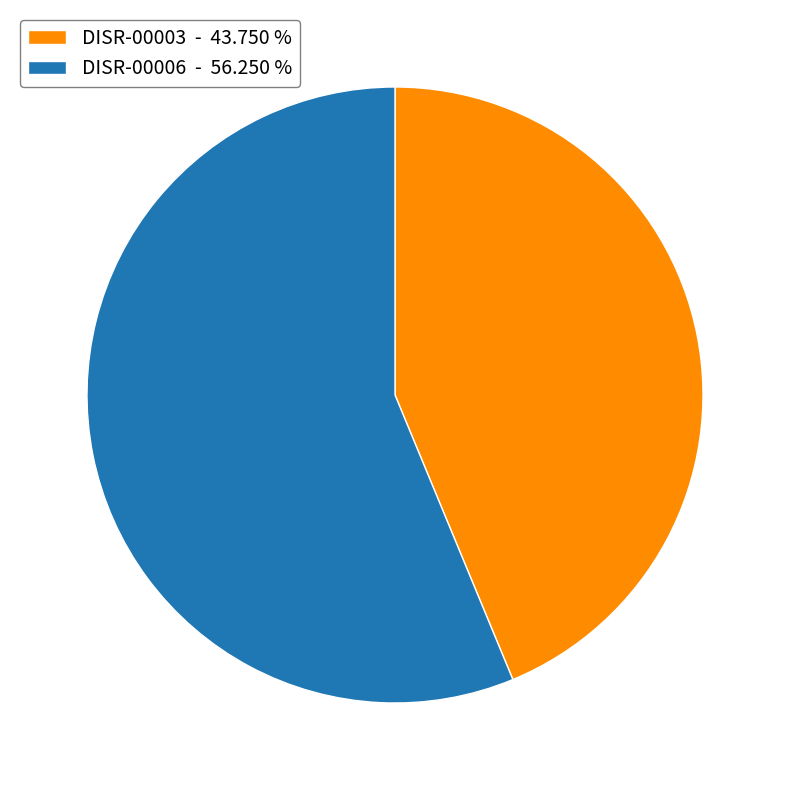

Is there any slice that represents more than half of the pie?

Yes